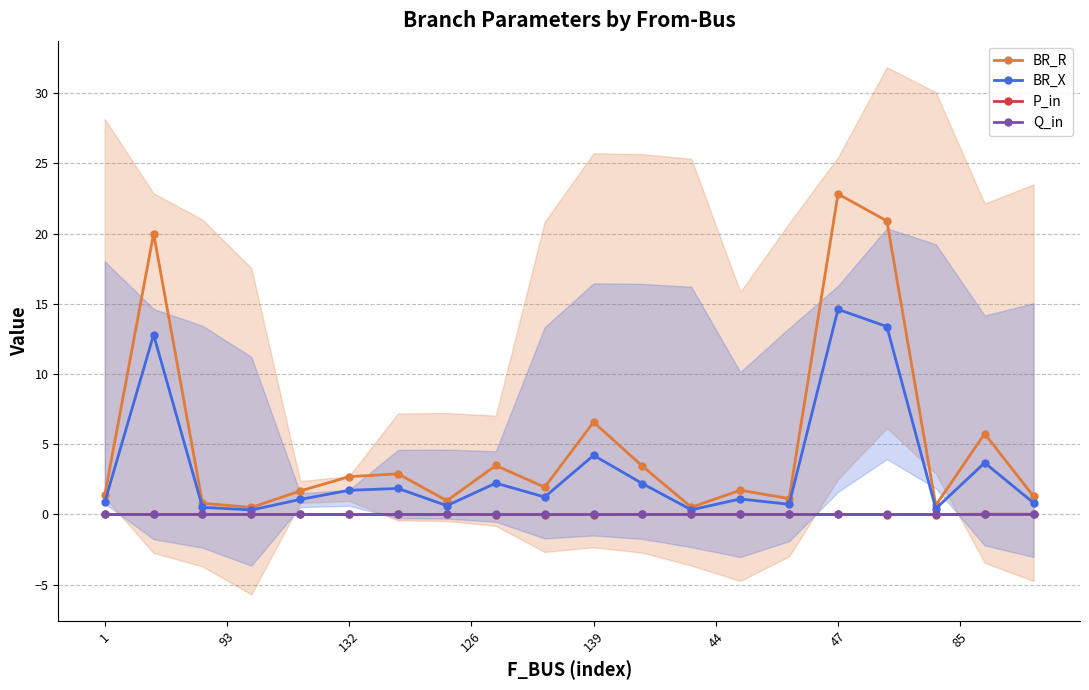

At which label is Q_in closest to 0?

1